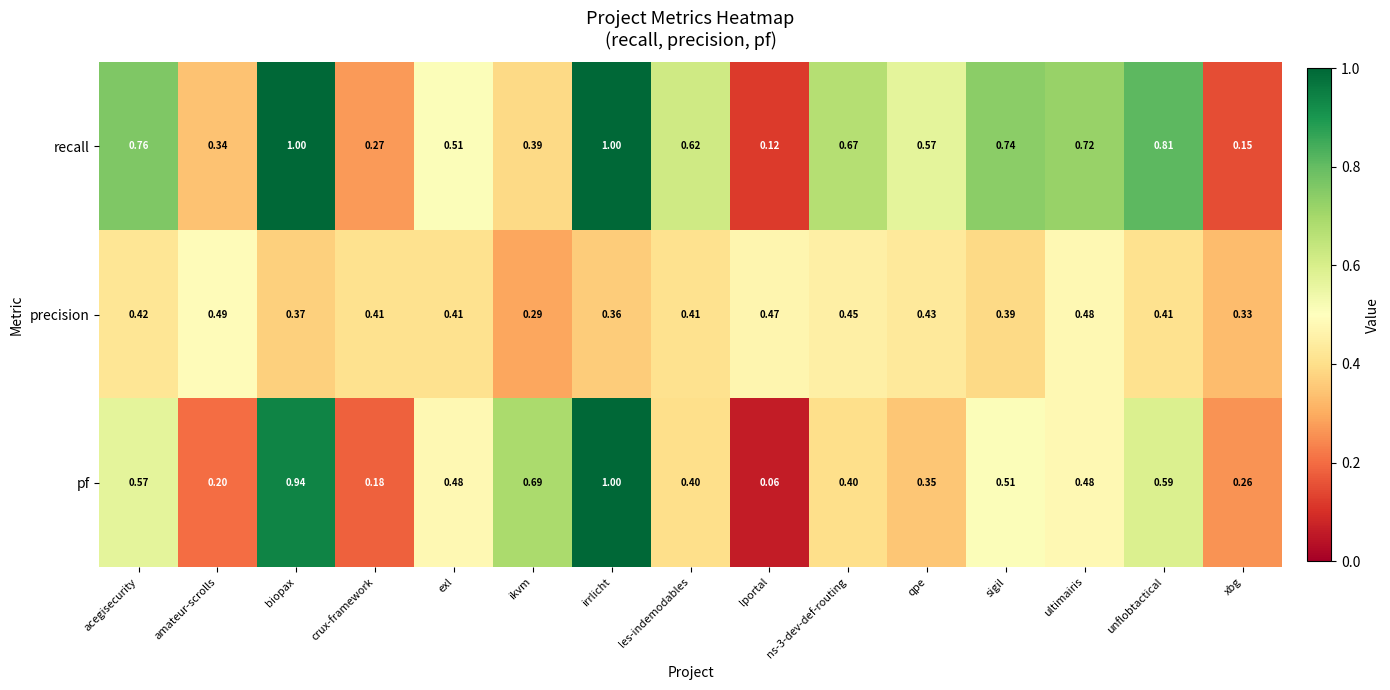

At which label does precision reach its peak?

amateur-scrolls